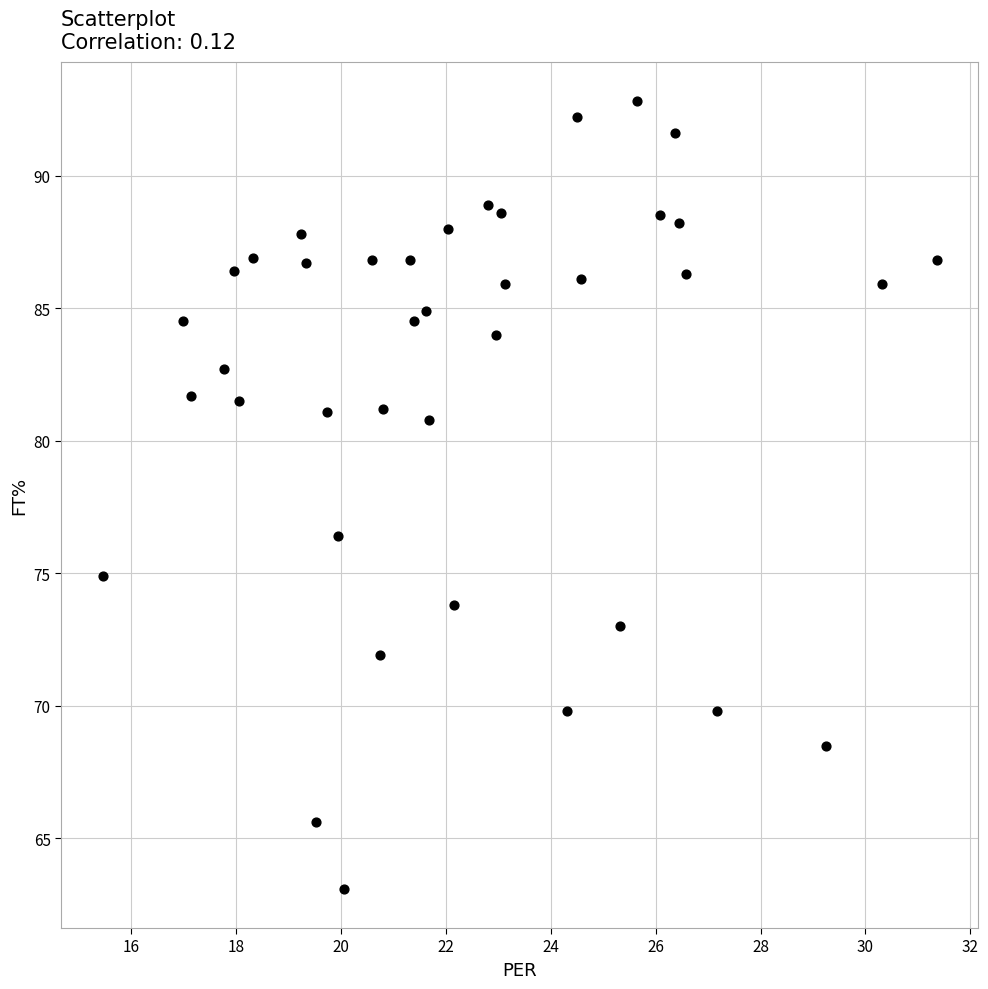

What Y value in the scatter plot is closest to 77?

76.4